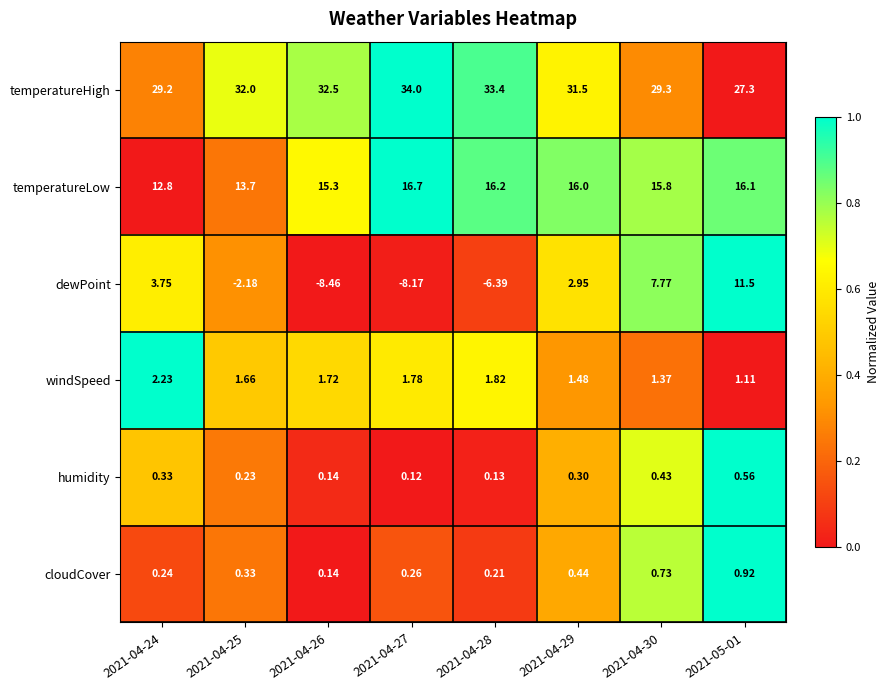

At how many categories does at least one series exceed 0?

8